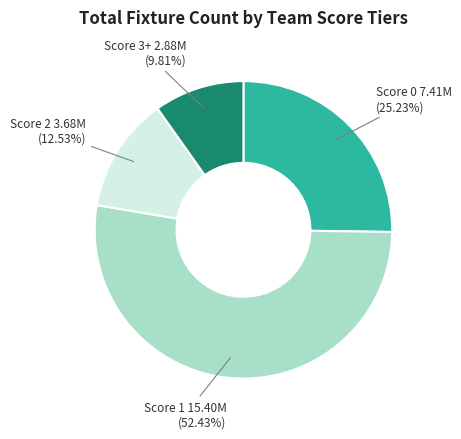

Is there a majority slice in this chart?

Yes